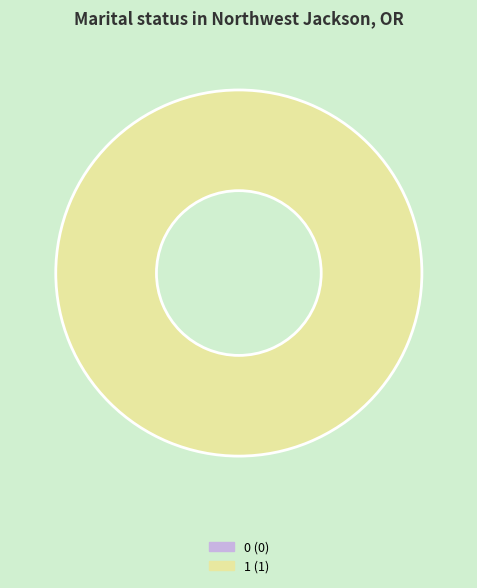

The 1 slice represents 99% of the pie. True or false?

False